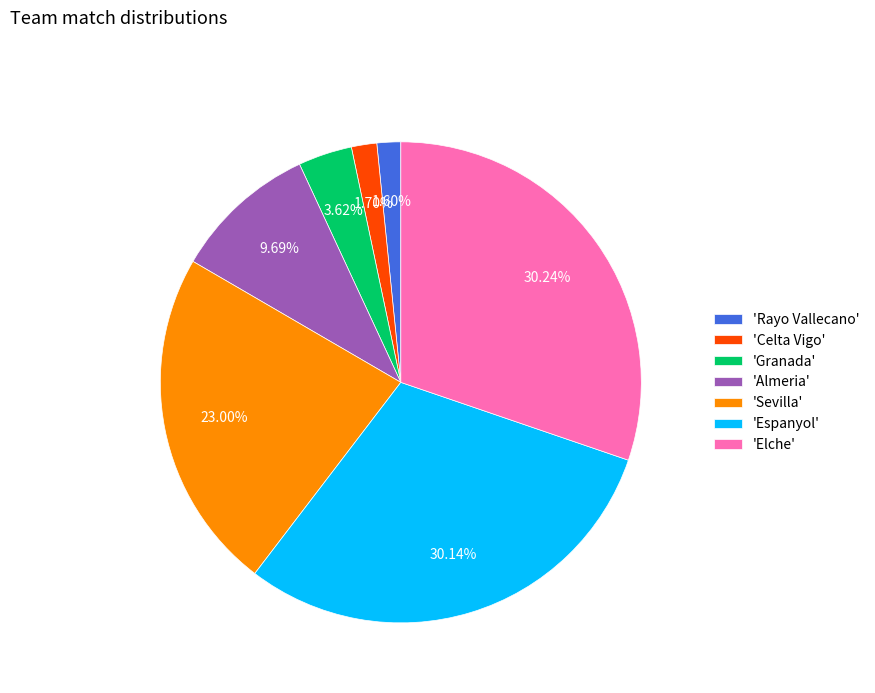

Does 'Sevilla' account for over 50% of the chart?

No